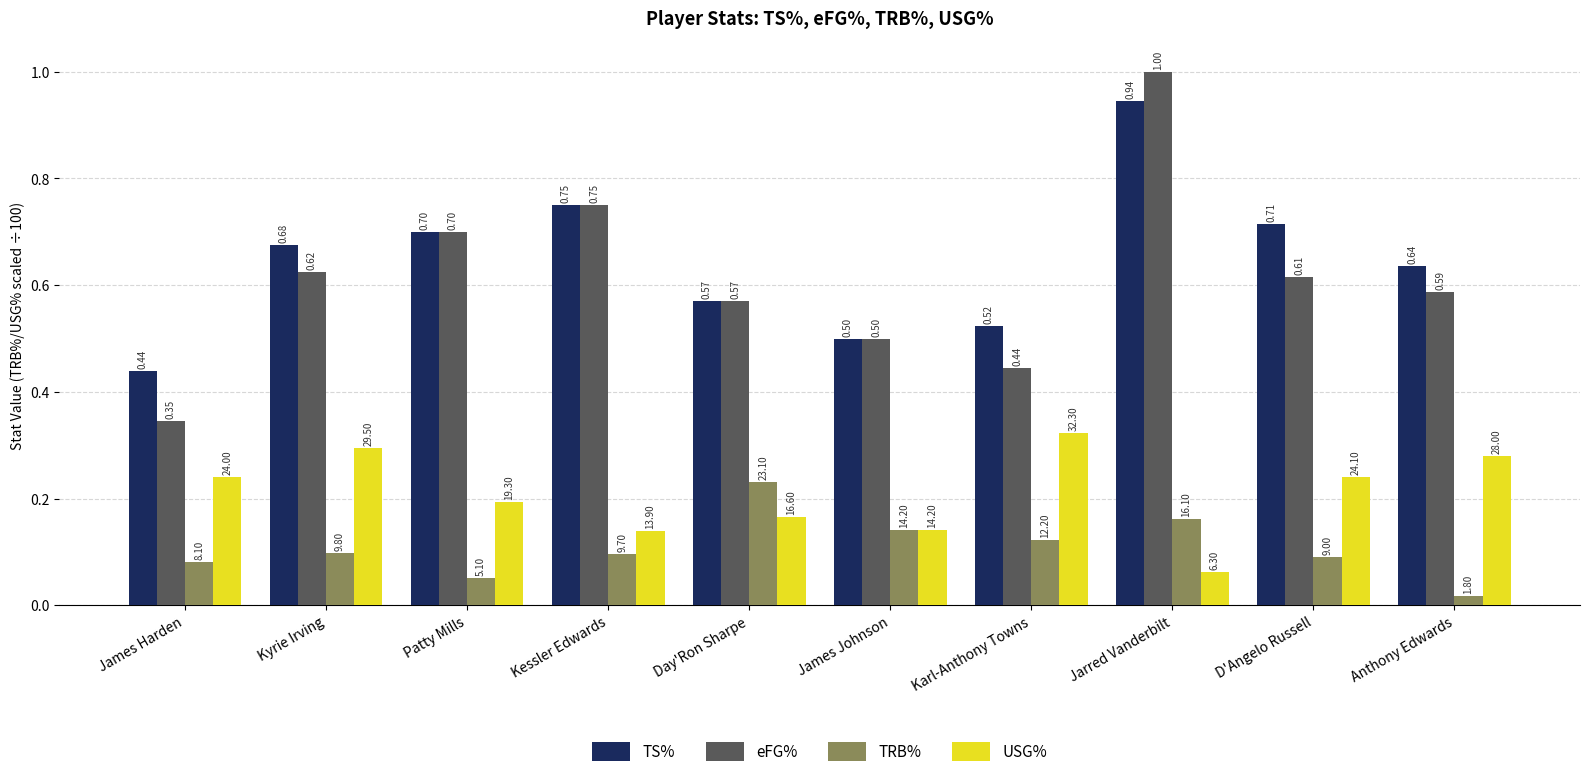

The eFG% series shows 0.9 at Kyrie Irving. True or false?

False